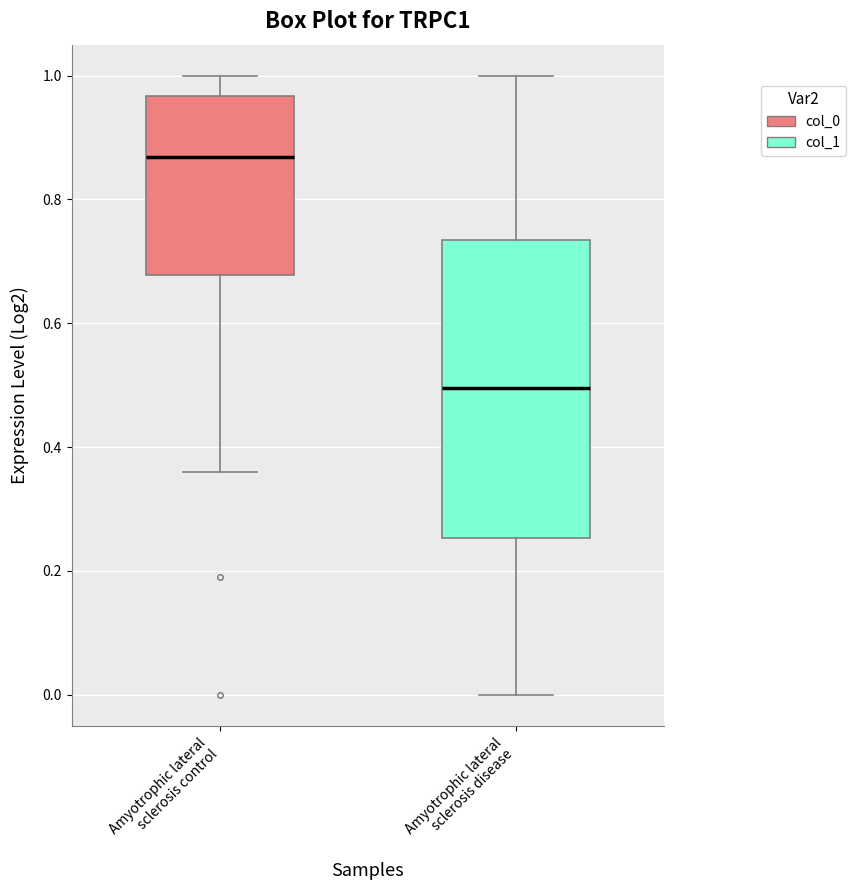

Reading left to right, read every box against the y-axis: the position of its median line, the range the box covers, and the ends of its whiskers. The values are not printed on the chart, so give them approximately, as read against the axis.

Amyotrophic lateral sclerosis control: median 0.86, box 0.68 to 0.96, whiskers 0.36 to 1.00
Amyotrophic lateral sclerosis disease: median 0.50, box 0.26 to 0.74, whiskers 0.00 to 1.00